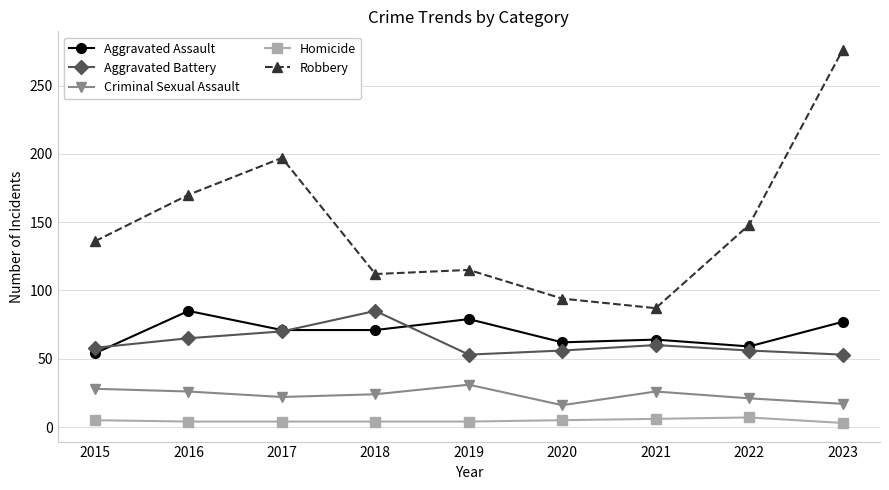

True or false: Aggravated Assault and Criminal Sexual Assault intersect in this chart.

False